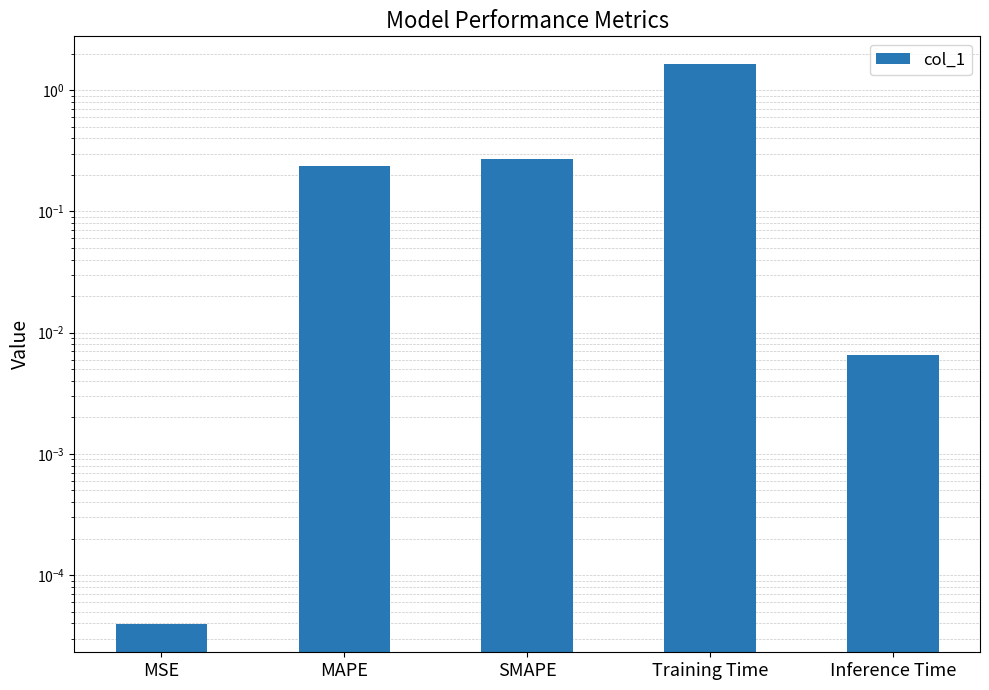

List the labels in order of value, smallest first.

MSE, Inference Time, MAPE, SMAPE, Training Time